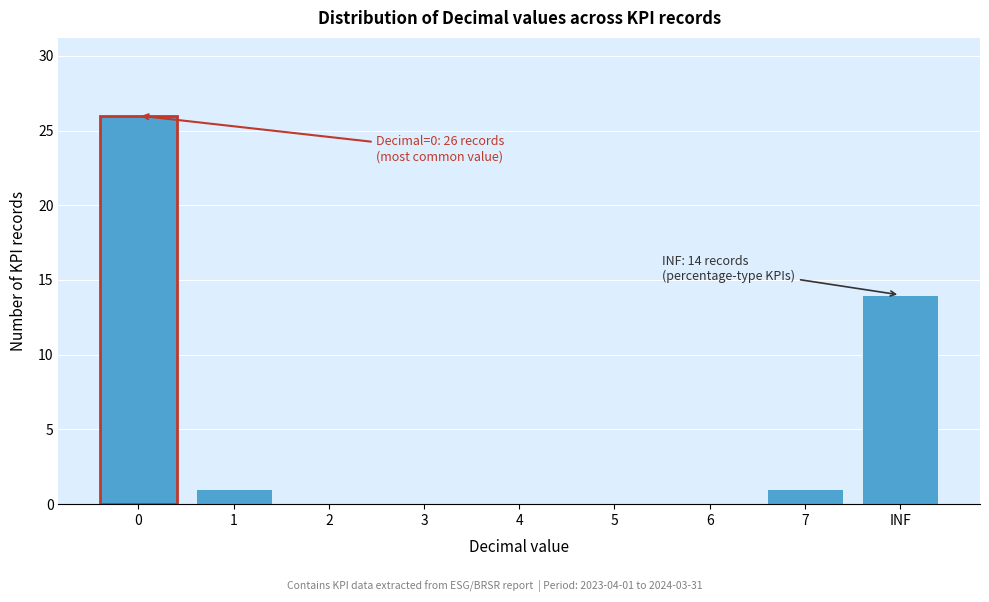

The chart shows a value of 0 at 4. True or false?

True